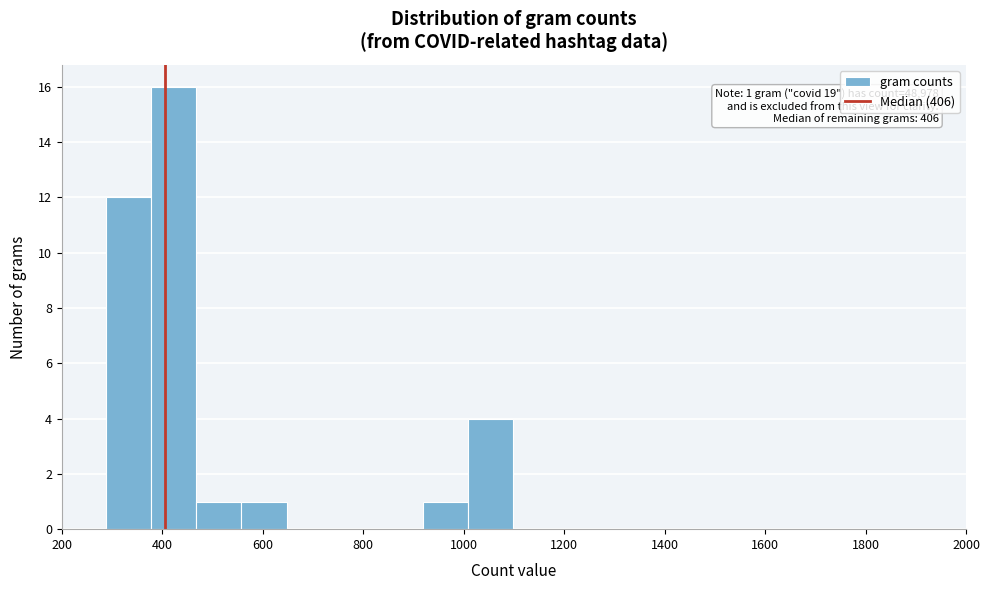

Which range on the x-axis has the tallest bar?

380 to 460